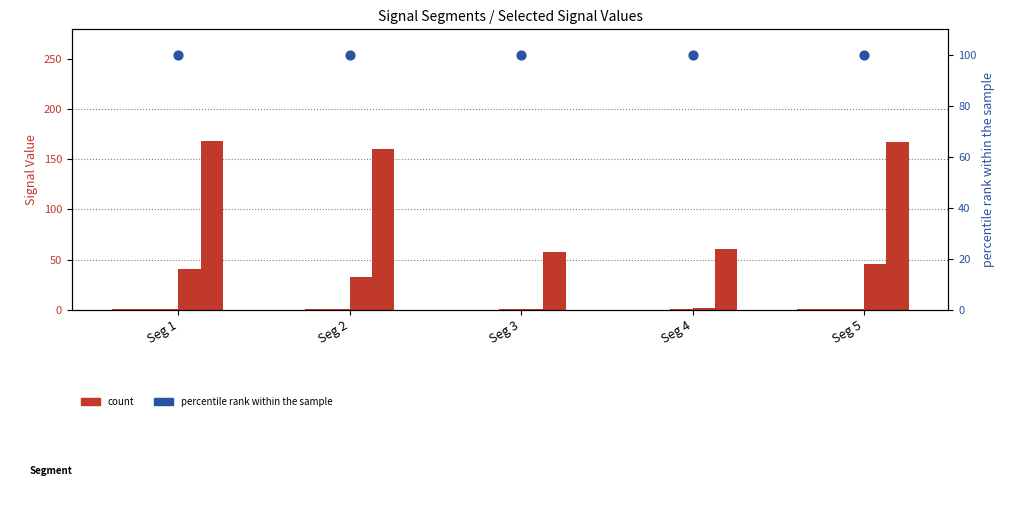

Is the value of percentile rank within the sample at Seg 2 greater than the value of Signal Value 1 at Seg 5?

Yes